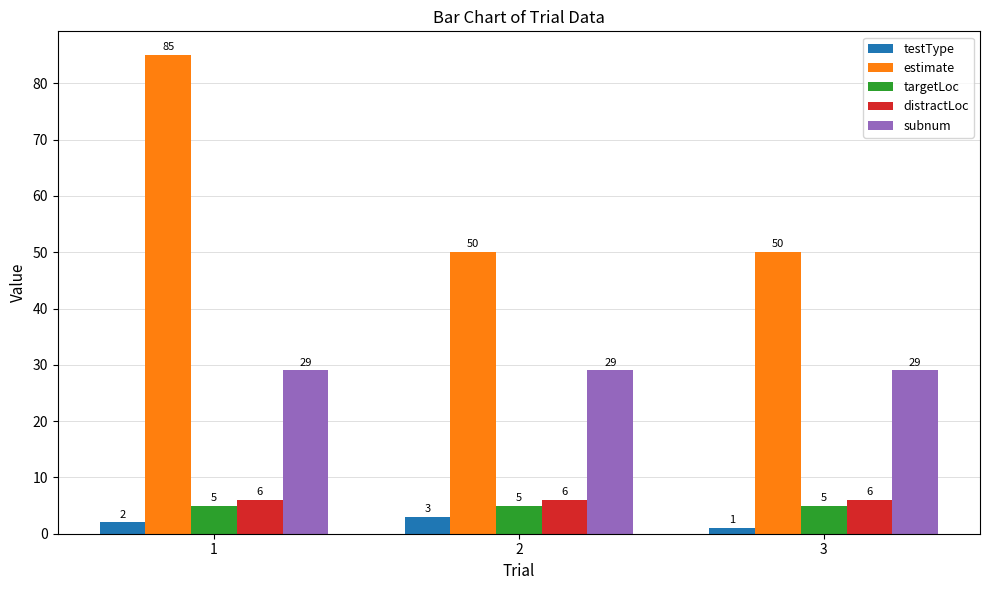

What is the greatest value displayed?

85